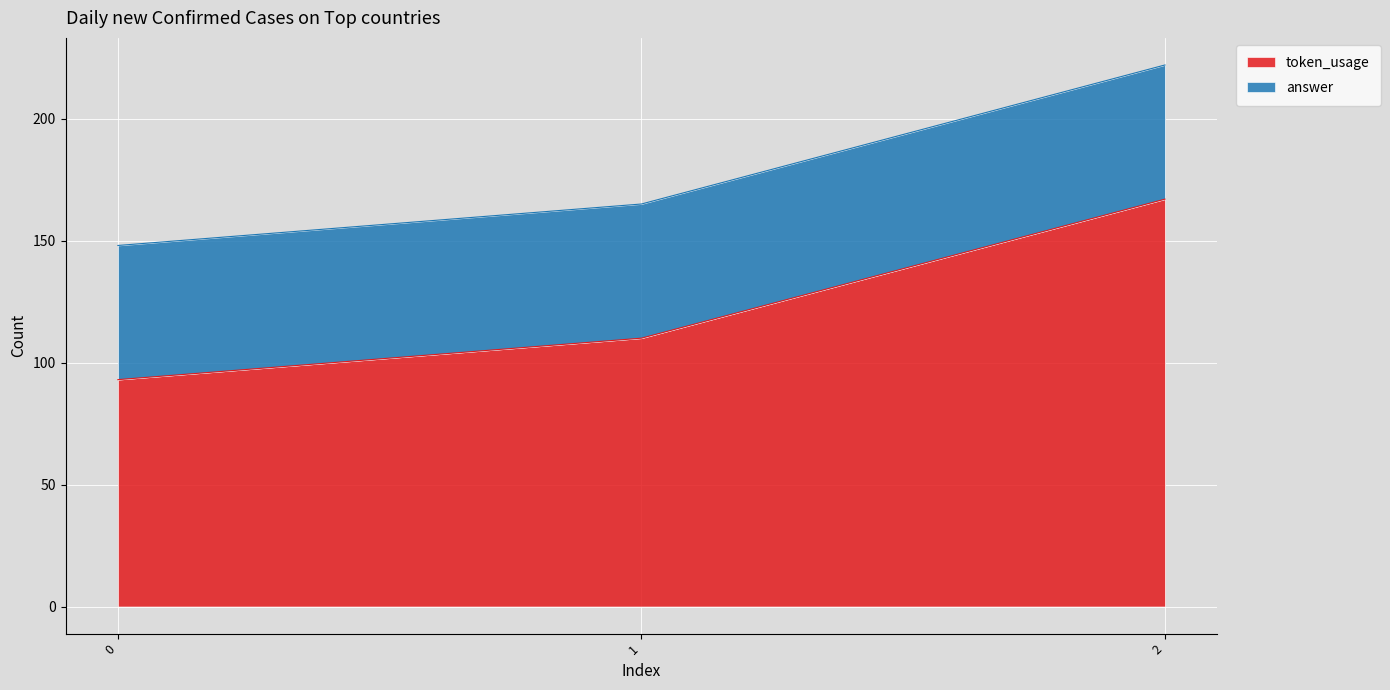

What is the difference between the token_usage values at 0 and 1?

17